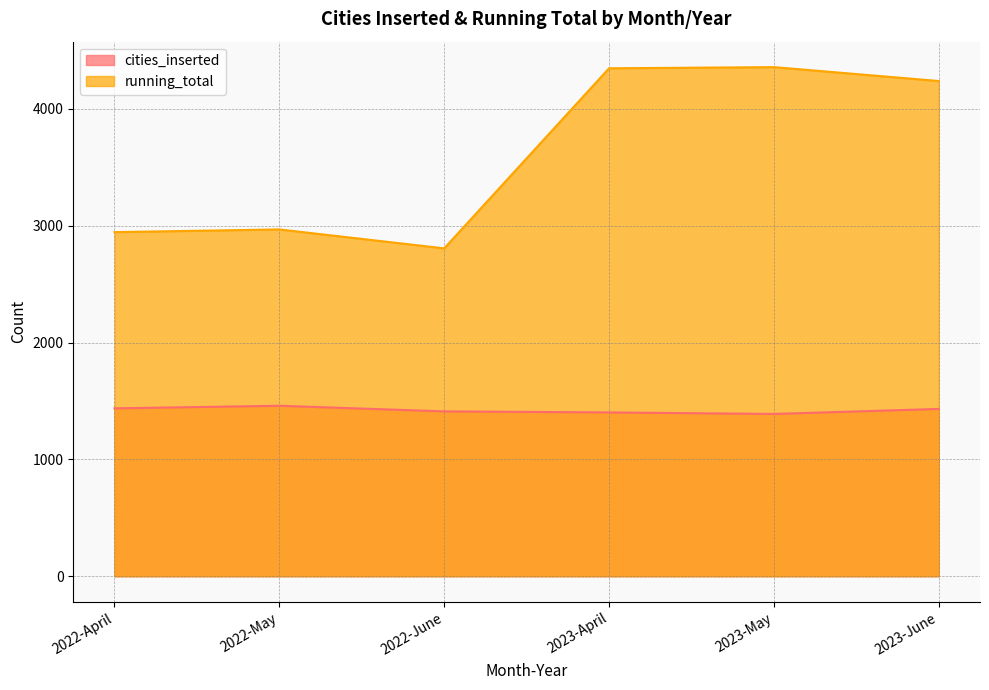

True or false: cities_inserted and running_total cross at least once.

False